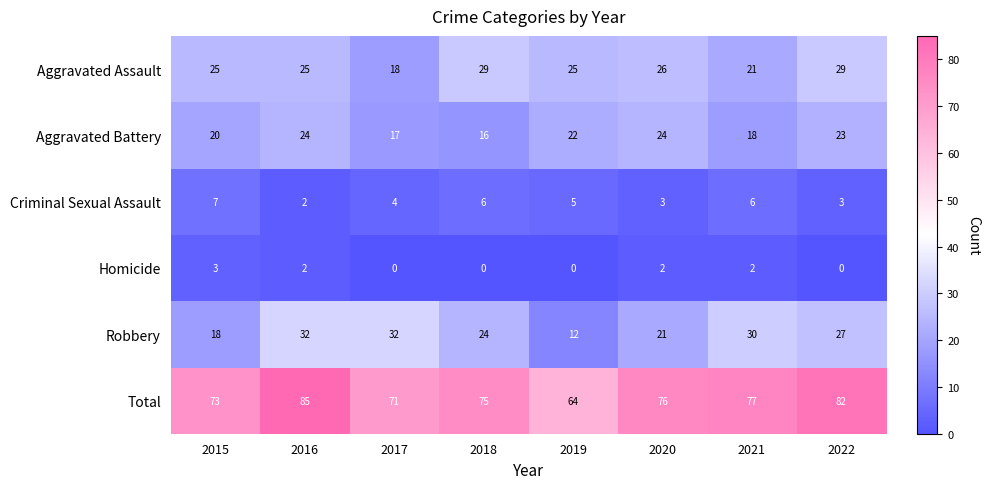

What is the spread (max minus min) of values at 2015?

70